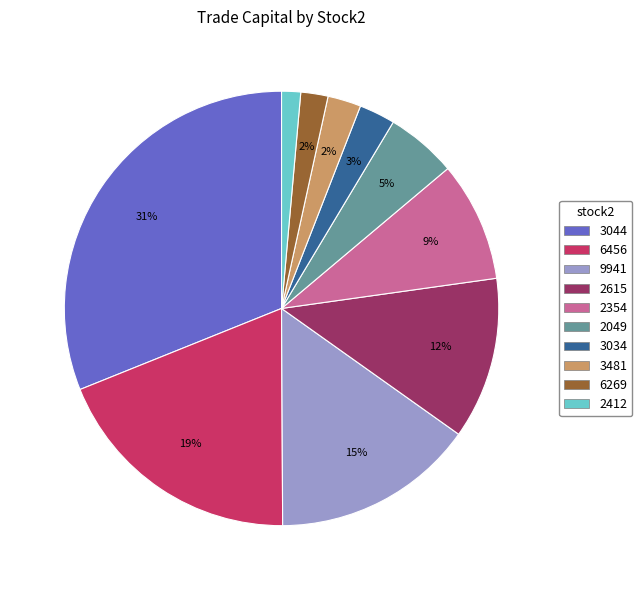

Is there any slice that represents more than half of the pie?

No